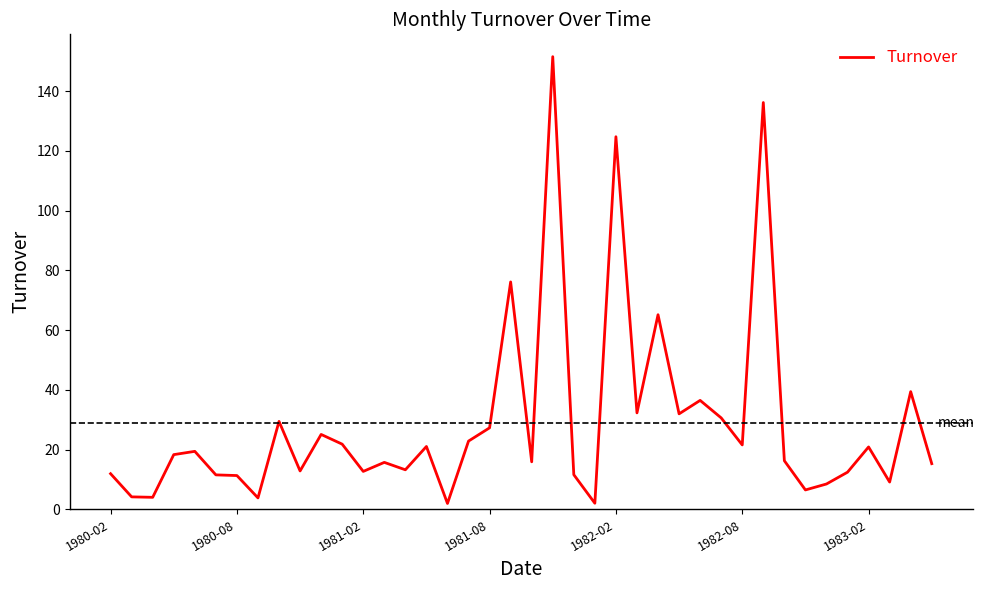

What is the maximum value shown in the chart?

151.5